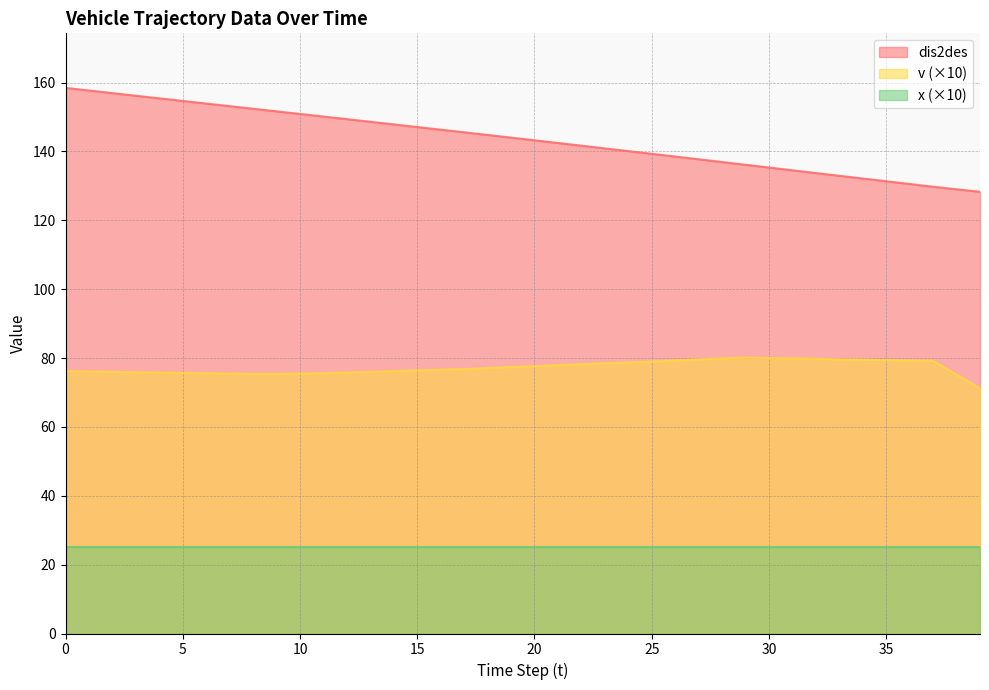

What is the difference between the maximum and minimum values in the v series?

8.9